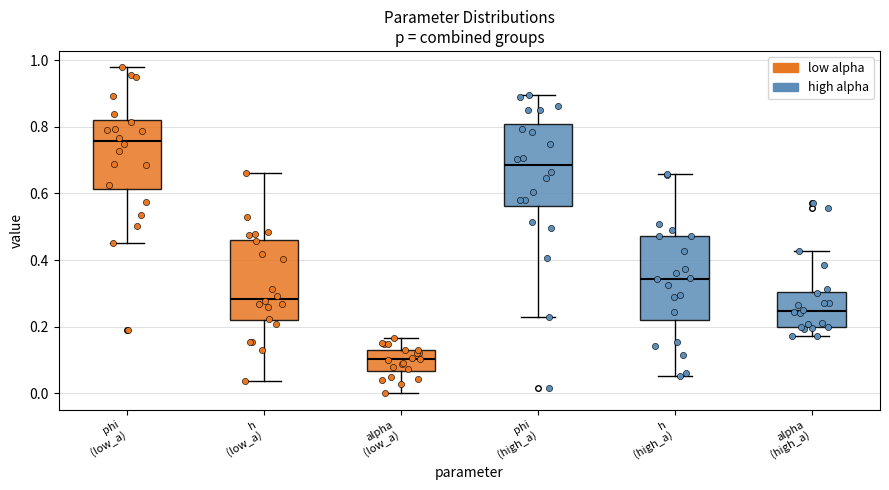

Reading left to right, read every box against the y-axis: the position of its median line, the range the box covers, and the ends of its whiskers. The values are not printed on the chart, so give them approximately, as read against the axis.

phi (low_a): median 0.76, box 0.62 to 0.82, whiskers 0.46 to 0.98
h (low_a): median 0.28, box 0.22 to 0.46, whiskers 0.04 to 0.66
alpha (low_a): median 0.10, box 0.06 to 0.12, whiskers 0.00 to 0.16
phi (high_a): median 0.68, box 0.56 to 0.80, whiskers 0.22 to 0.90
h (high_a): median 0.34, box 0.22 to 0.48, whiskers 0.06 to 0.66
alpha (high_a): median 0.24, box 0.20 to 0.30, whiskers 0.18 to 0.42